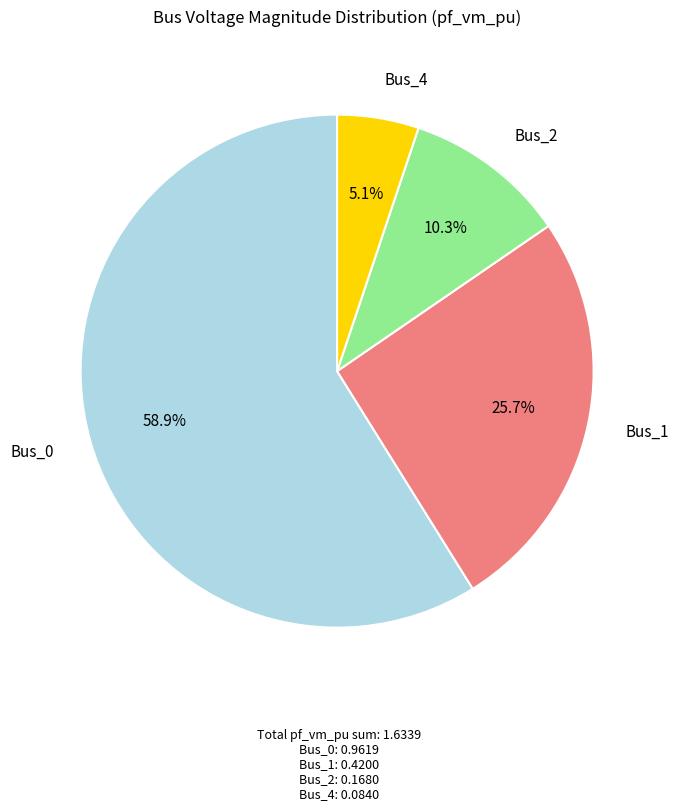

To the nearest percent, what portion does Bus_2 represent?

10%